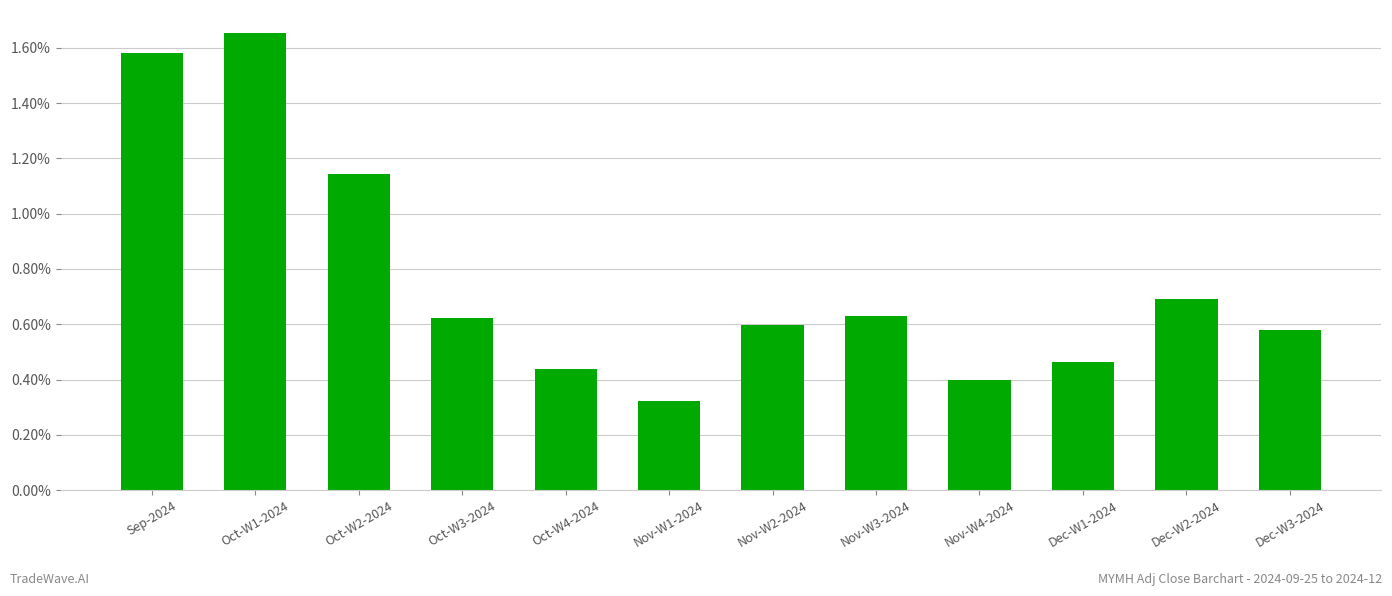

True or false: the data shows 0.2 at Dec-W1-2024.

False